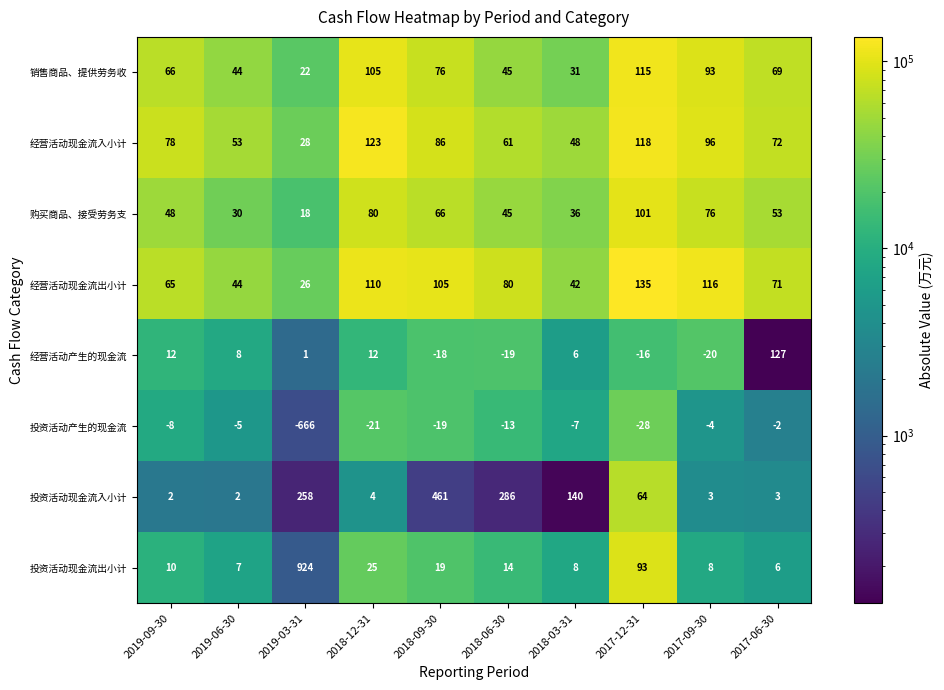

List the series in order of their peak value, highest first.

经营活动现金流出小计, 经营活动现金流入小计, 销售商品、提供劳务收, 购买商品、接受劳务支, 投资活动现金流出小计, 投资活动现金流入小计, 投资活动产生的现金流, 经营活动产生的现金流